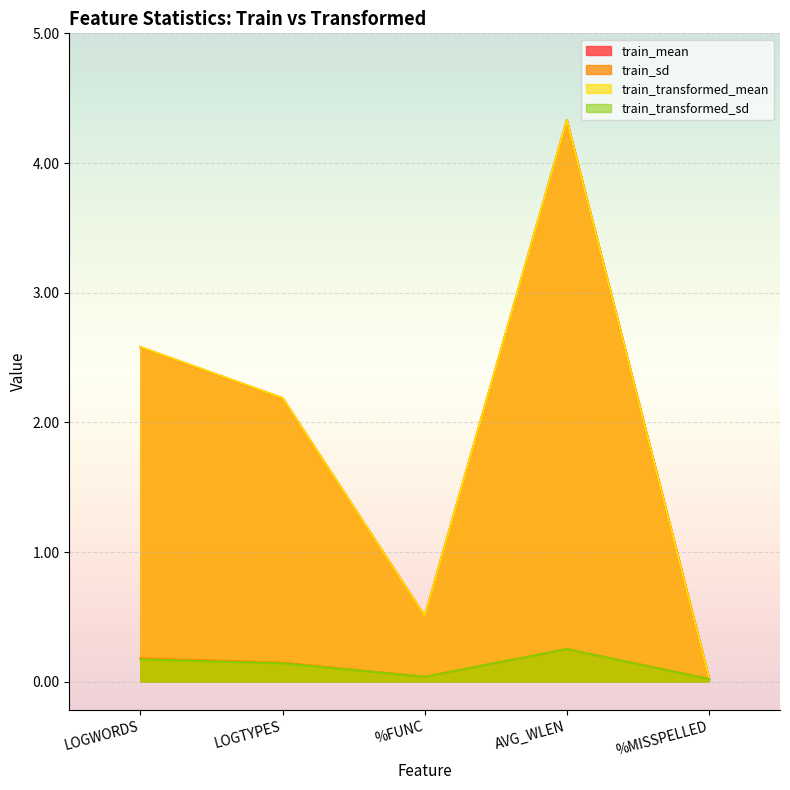

At how many categories does at least one series exceed 0?

5